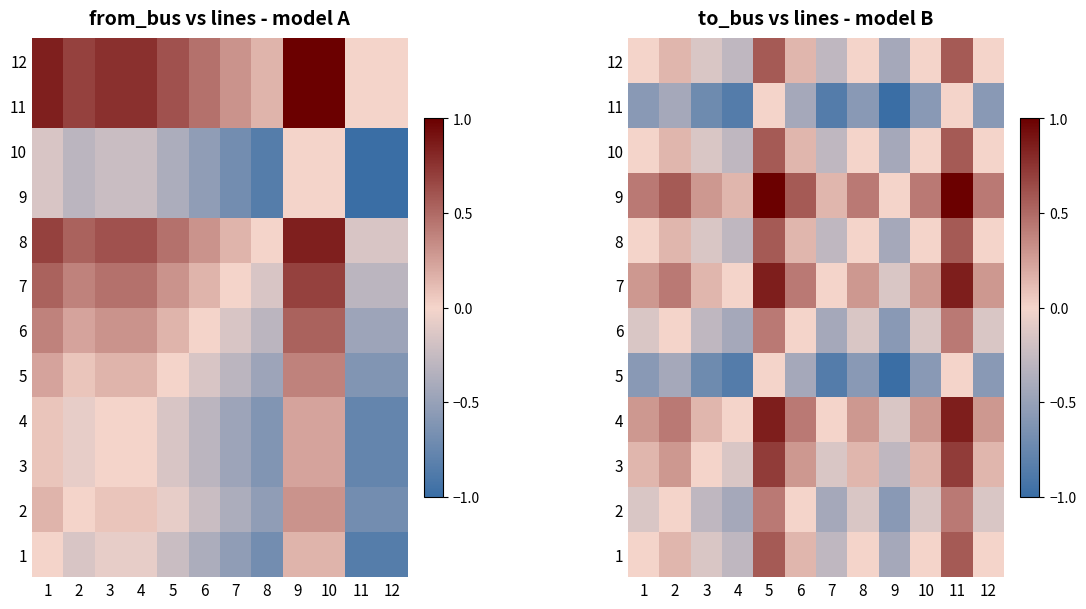

Which has a higher value, 8 or 3?

8